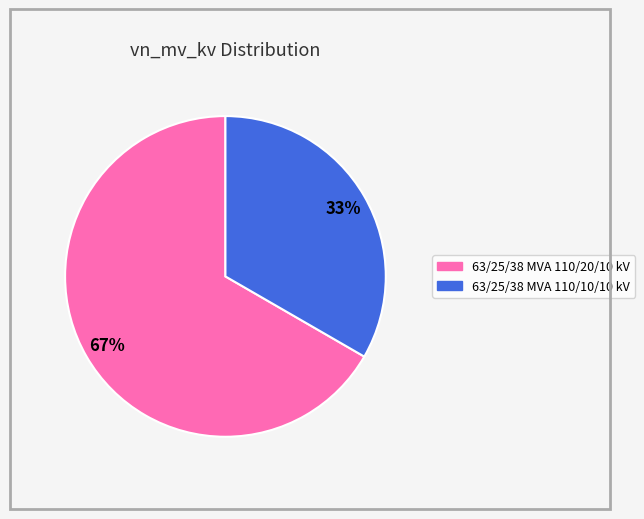

To the nearest percent, what portion does 63/25/38 MVA 110/10/10 kV represent?

33%